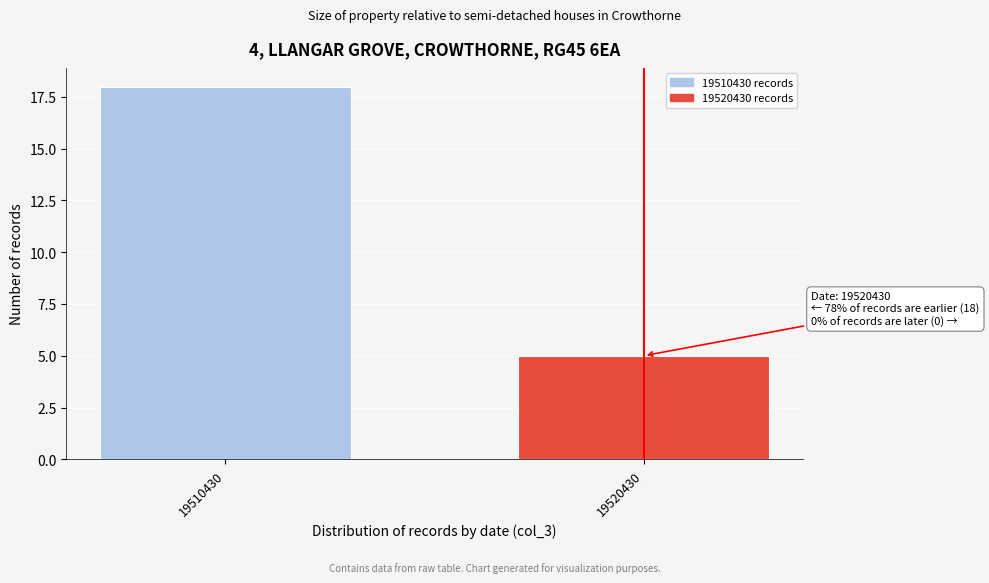

Reading left to right, list all the values displayed in this chart.

18	5